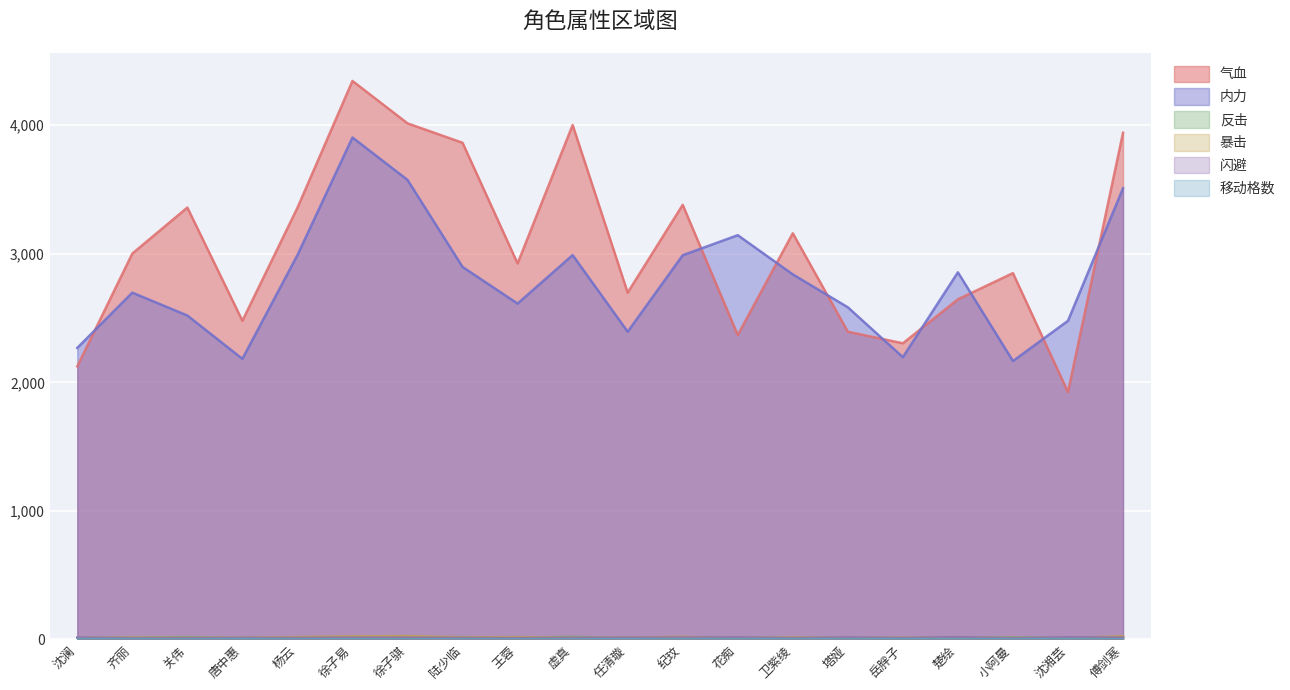

What is the spread (max minus min) of values at 傅剑寒?

3940